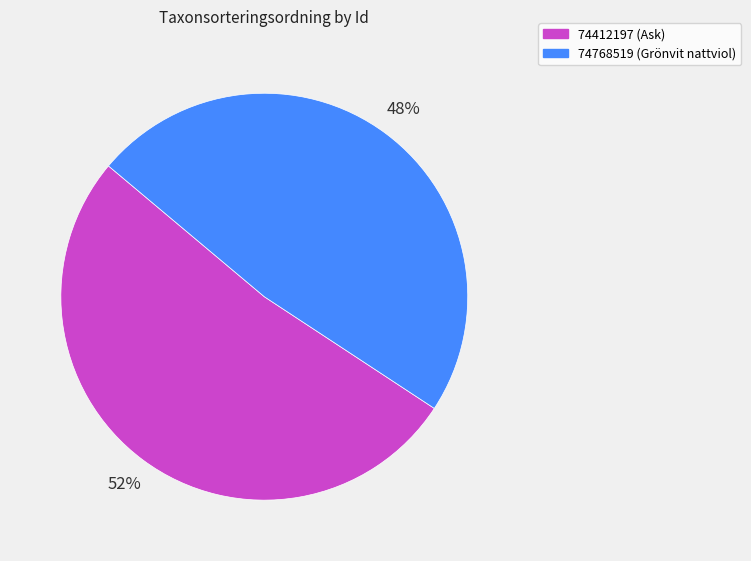

True or false: 74768519 (Grönvit nattviol) accounts for 48% of the total.

True